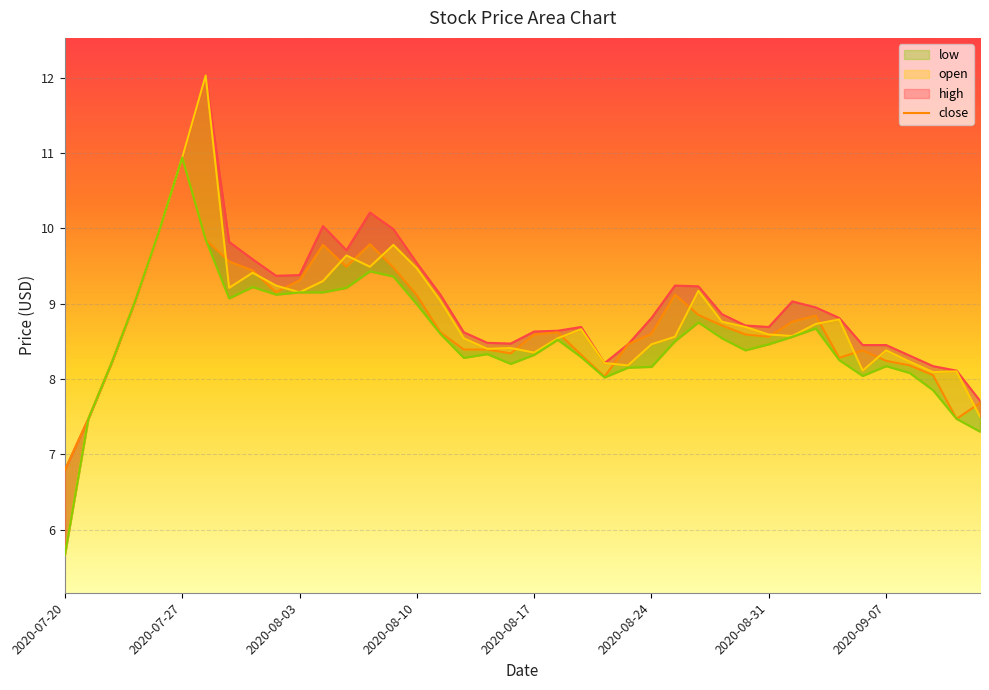

Which series has the widest spread of values?

open